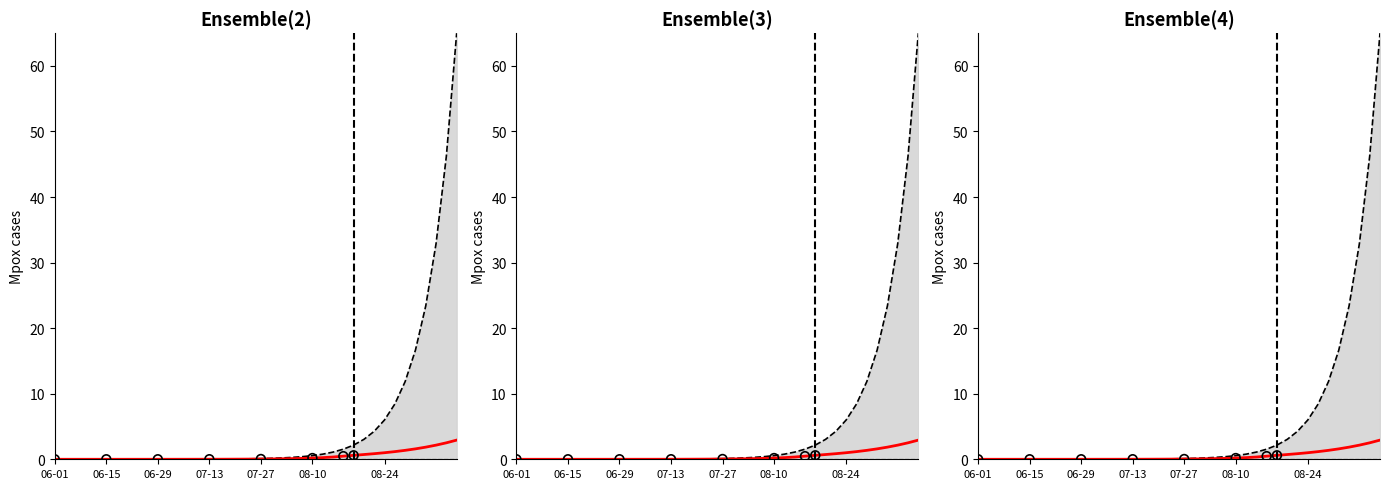

Which series has the widest spread of Y values?

upper_bound